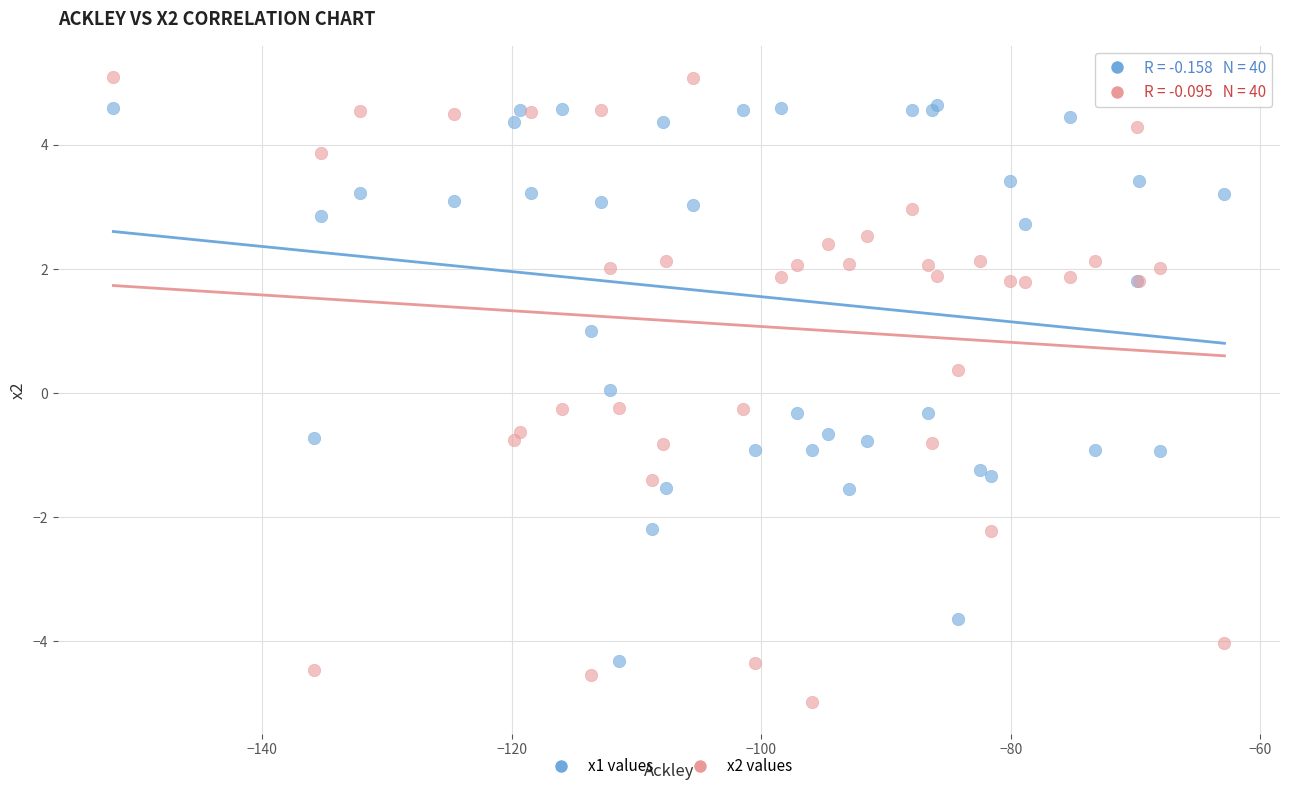

Which series reaches the minimum Y coordinate?

x2 values